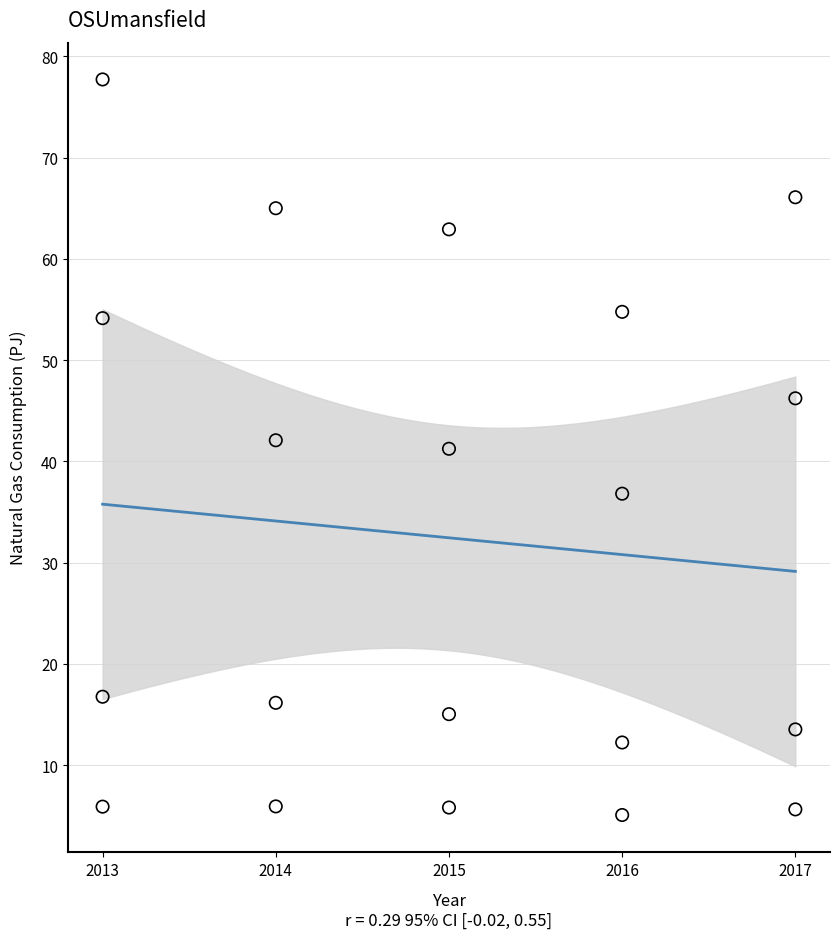

What is the range of Y values (max minus min)?

72.6